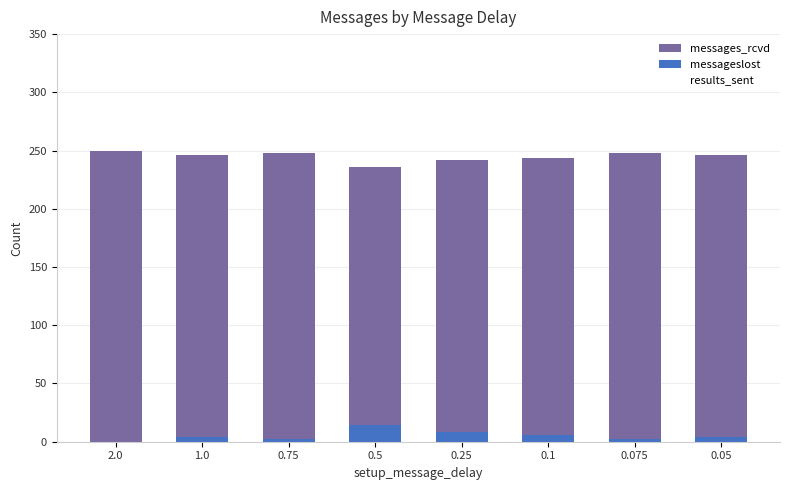

Which series has the largest range (max minus min)?

messages_rcvd